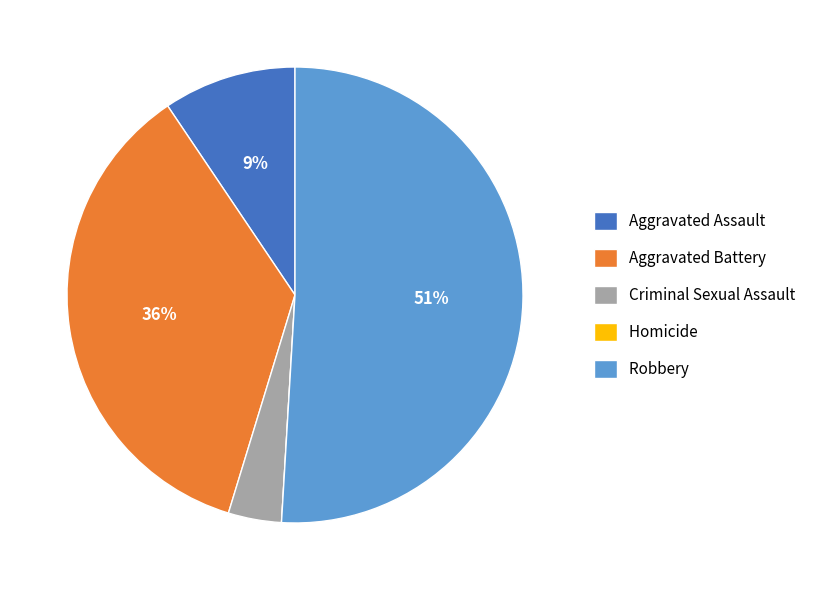

To the nearest percent, what is the difference between the largest and smallest slice percentages?

51%